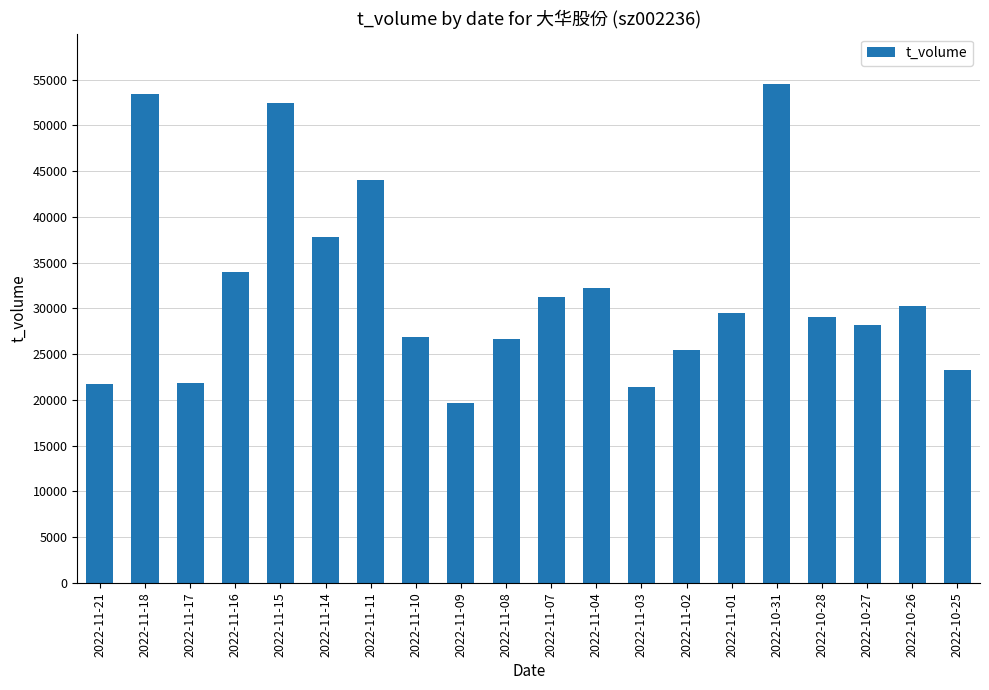

What is the label of the 7th bar from the left?

2022-11-11